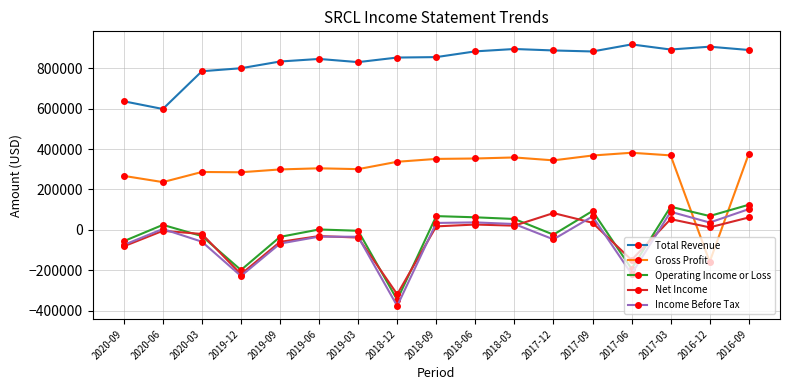

True or false: Operating Income or Loss and Total Revenue cross at least once.

False